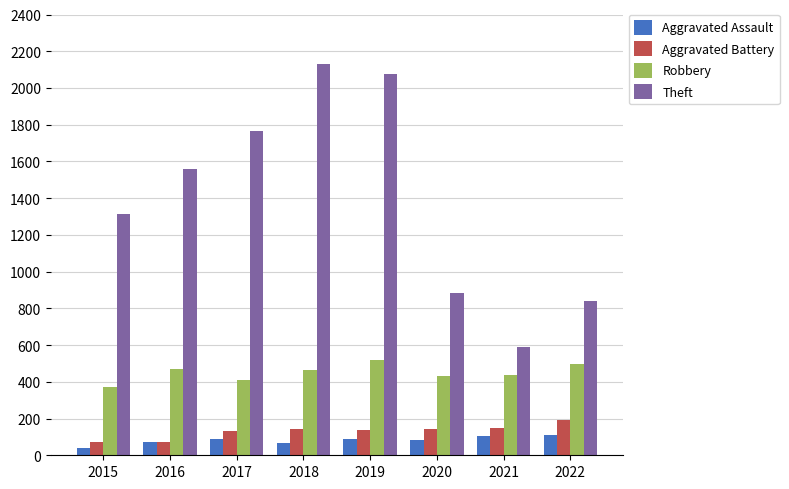

The value of Robbery at 2020 is 433. True or false?

True